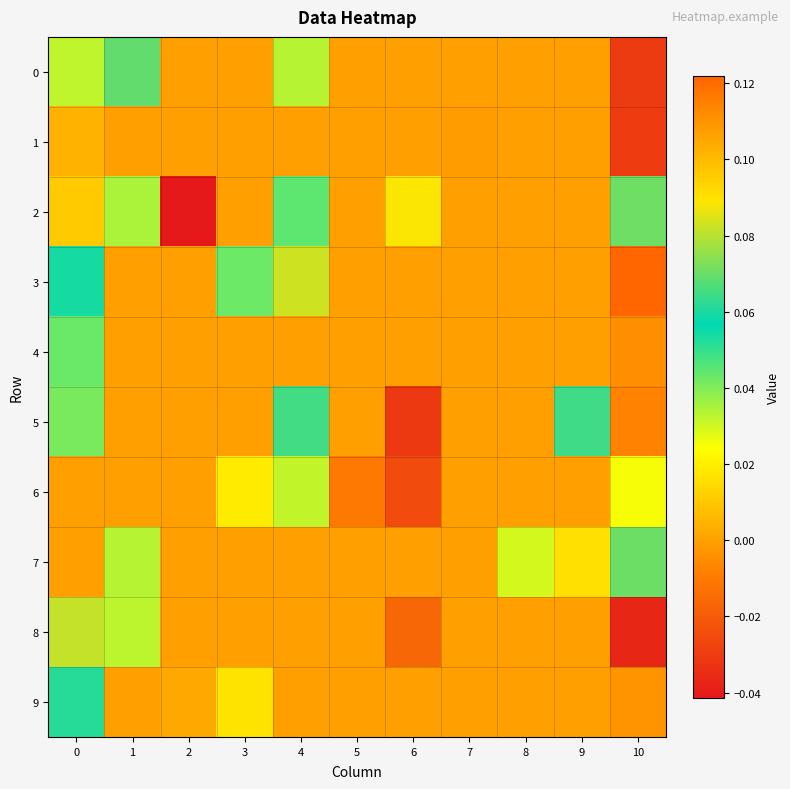

At which category does the chart reach its peak across all series?

10